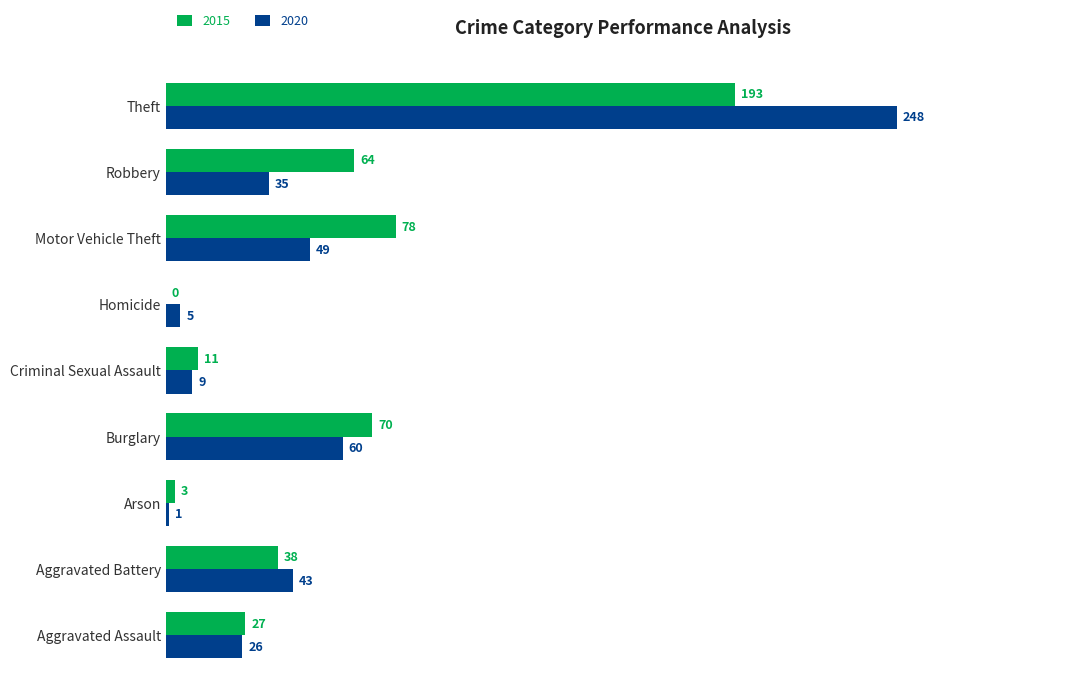

True or false: 2015 has a value of 64 at Robbery.

True